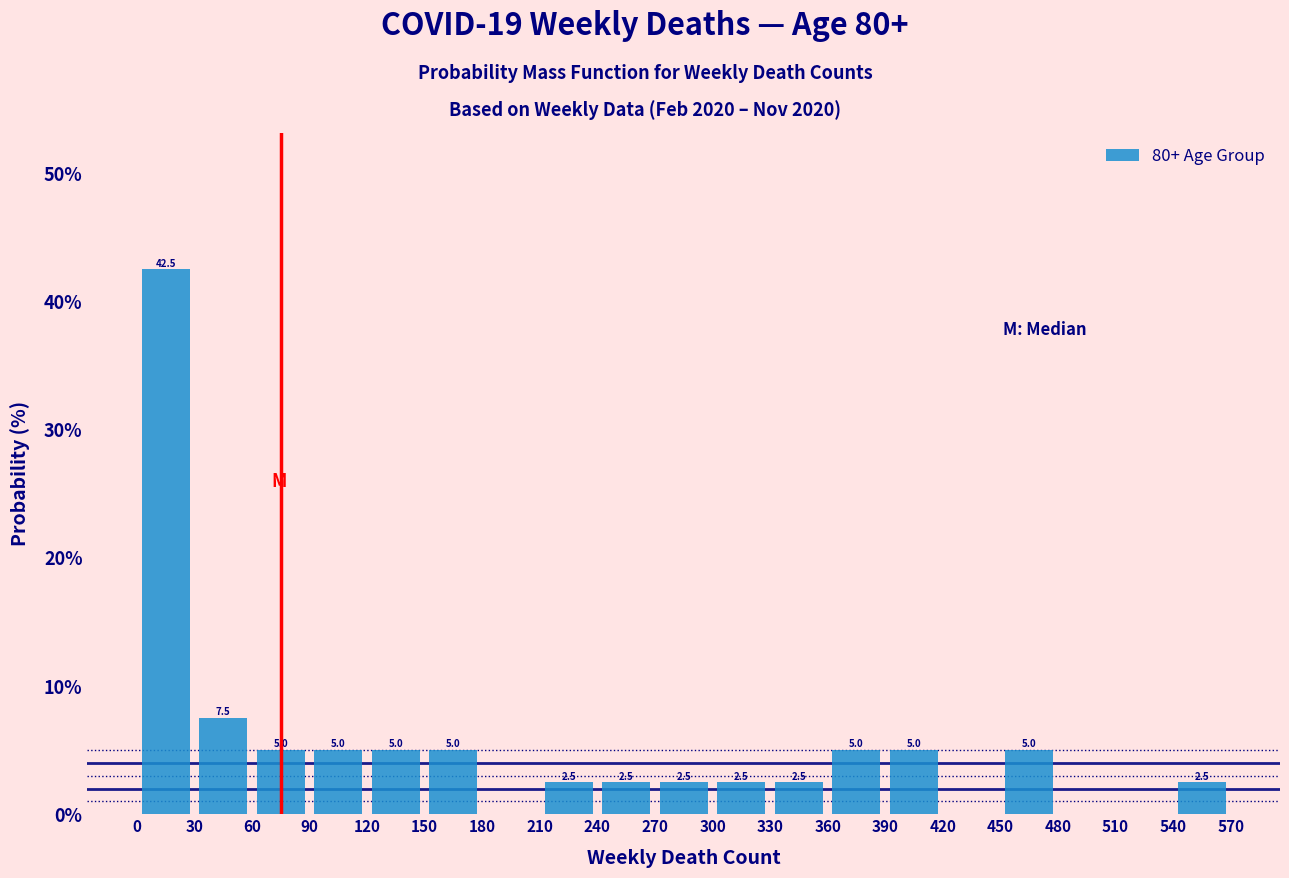

Which range on the x-axis has the tallest bar?

0 to 30